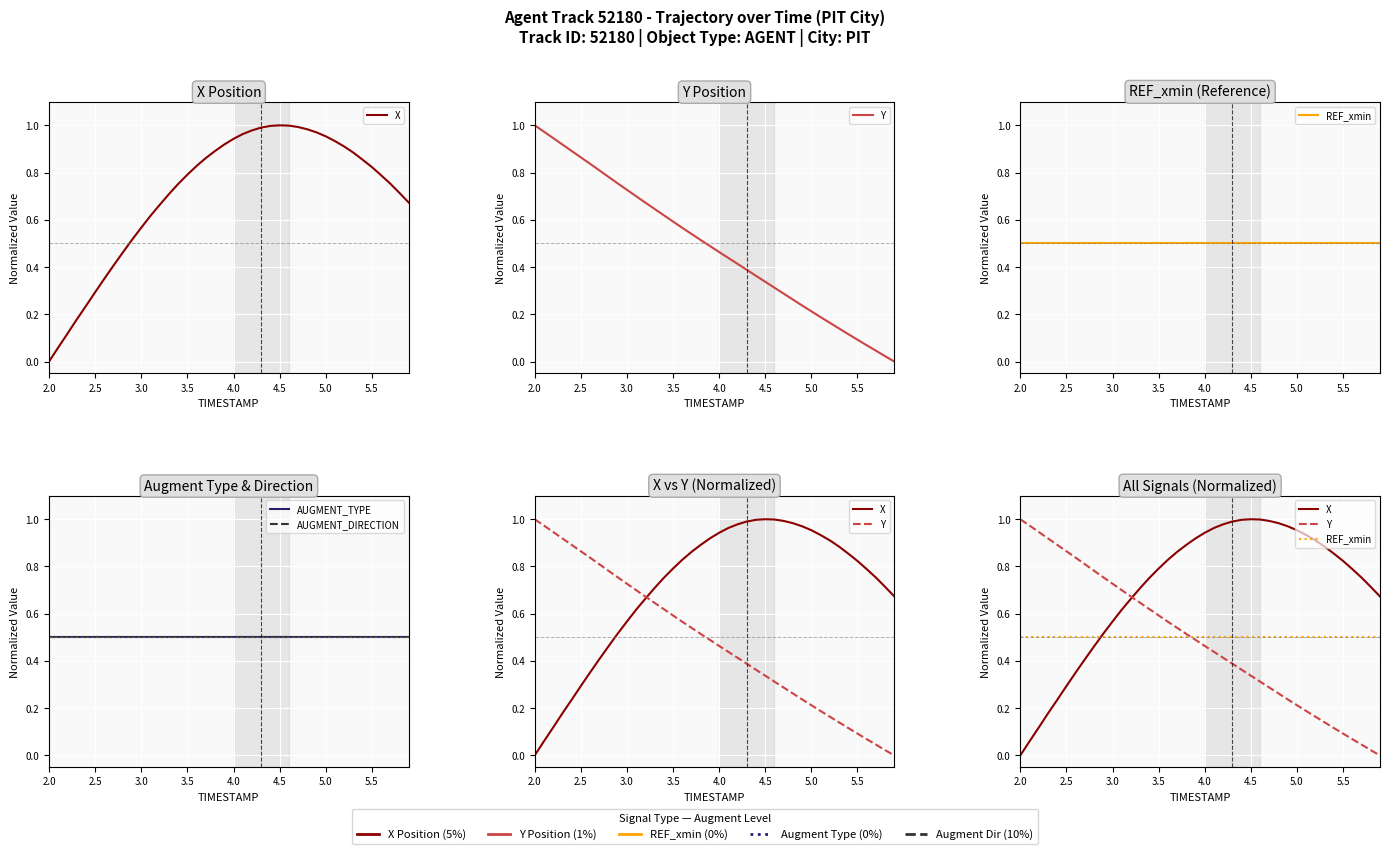

Reading left to right, extract all data points from this chart.

X: 0.0	0.1	0.1	0.2	0.2	0.3	0.4	0.4	0.5	0.5	0.6	0.6	0.7	0.7	0.8	0.8	0.8	0.9	0.9	0.9	0.9	1.0	1.0	1.0	1.0	1.0	1.0	1.0	1.0	1.0	1.0	0.9	0.9	0.9	0.9	0.8	0.8	0.8	0.7	0.7
Y: 1.0	1.0	0.9	0.9	0.9	0.9	0.8	0.8	0.8	0.8	0.7	0.7	0.7	0.6	0.6	0.6	0.6	0.5	0.5	0.5	0.5	0.4	0.4	0.4	0.4	0.3	0.3	0.3	0.3	0.2	0.2	0.2	0.2	0.1	0.1	0.1	0.1	0.0	0.0	0.0
REF_xmin: 0.5	0.5	0.5	0.5	0.5	0.5	0.5	0.5	0.5	0.5	0.5	0.5	0.5	0.5	0.5	0.5	0.5	0.5	0.5	0.5	0.5	0.5	0.5	0.5	0.5	0.5	0.5	0.5	0.5	0.5	0.5	0.5	0.5	0.5	0.5	0.5	0.5	0.5	0.5	0.5
AUGMENT_TYPE: 0.5	0.5	0.5	0.5	0.5	0.5	0.5	0.5	0.5	0.5	0.5	0.5	0.5	0.5	0.5	0.5	0.5	0.5	0.5	0.5	0.5	0.5	0.5	0.5	0.5	0.5	0.5	0.5	0.5	0.5	0.5	0.5	0.5	0.5	0.5	0.5	0.5	0.5	0.5	0.5
AUGMENT_DIRECTION: 0.5	0.5	0.5	0.5	0.5	0.5	0.5	0.5	0.5	0.5	0.5	0.5	0.5	0.5	0.5	0.5	0.5	0.5	0.5	0.5	0.5	0.5	0.5	0.5	0.5	0.5	0.5	0.5	0.5	0.5	0.5	0.5	0.5	0.5	0.5	0.5	0.5	0.5	0.5	0.5